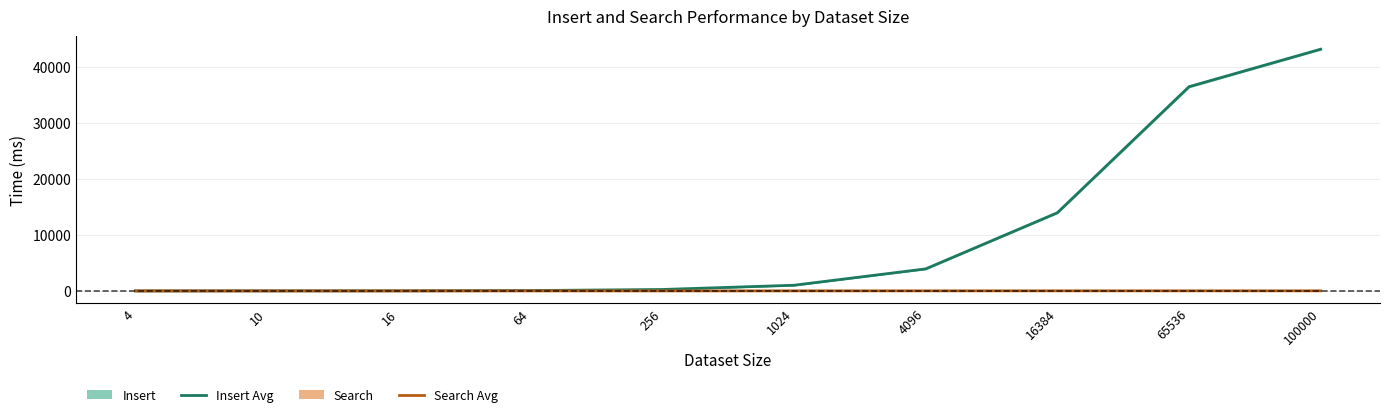

Does the chart display data point markers on the line(s)?

No